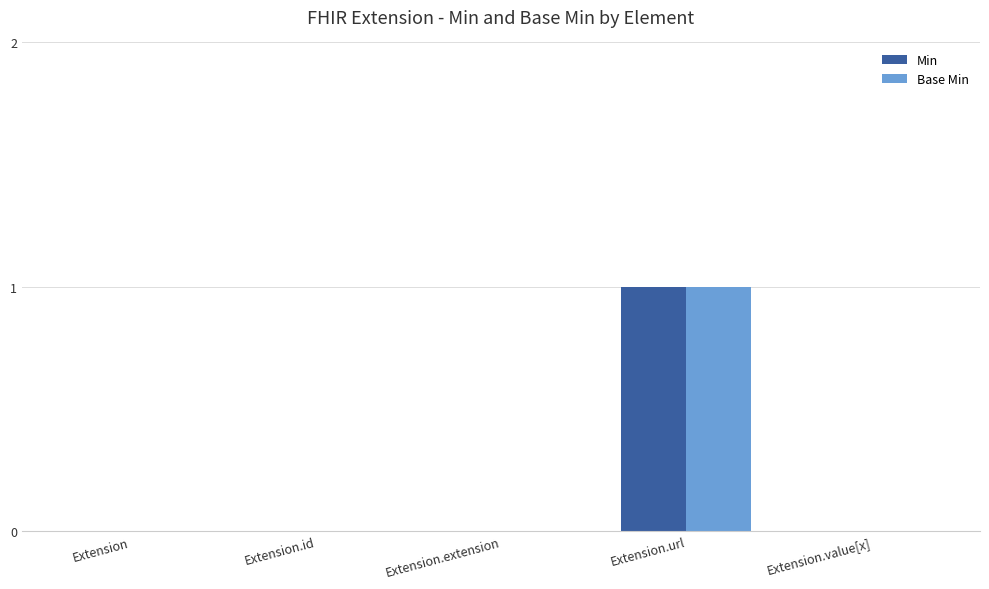

At which category is the sum across all series the highest?

Extension.url